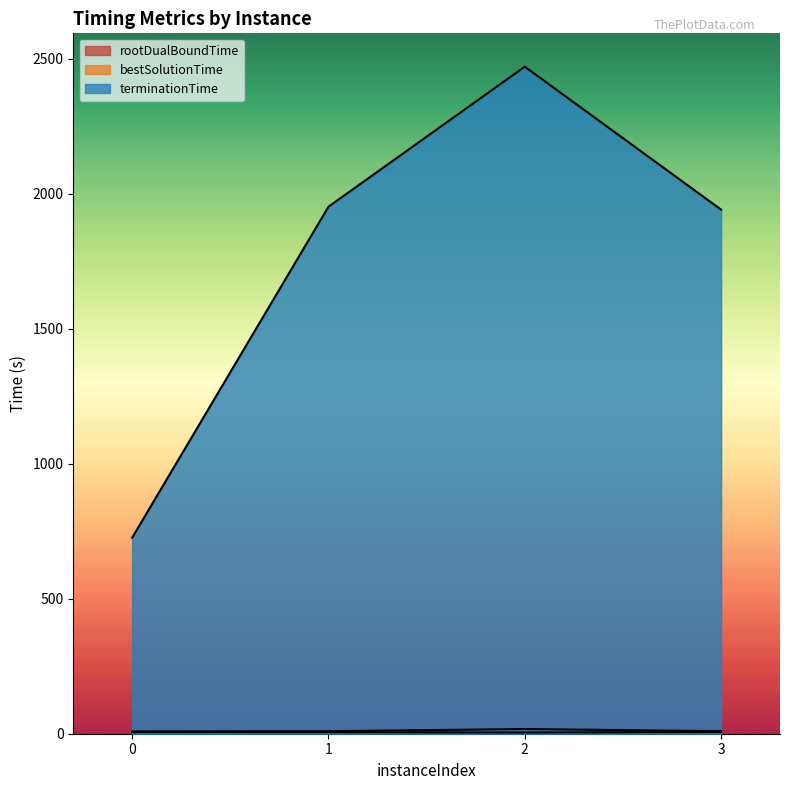

At which category does bestSolutionTime reach its first local peak?

2